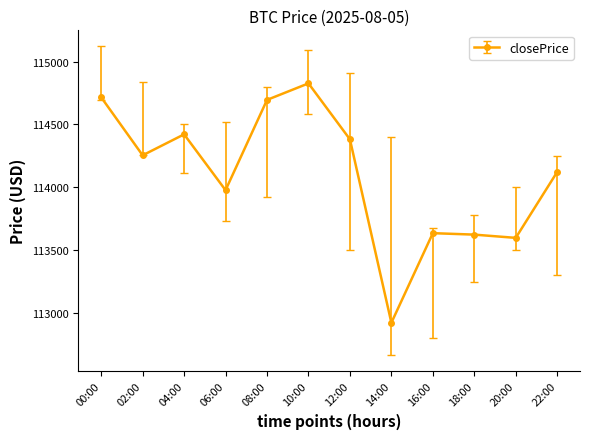

What is the change in value from 06:00 to 14:00?

-1053.7